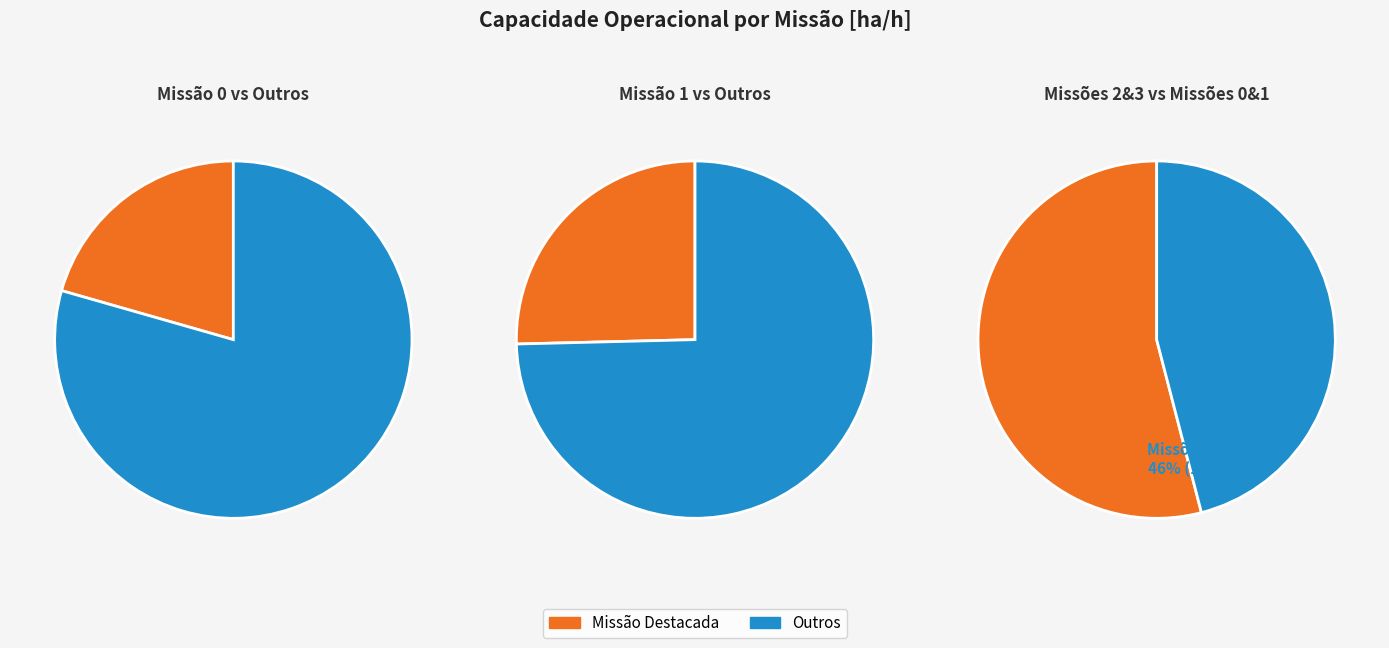

Which slice is the smallest?

Missao 0